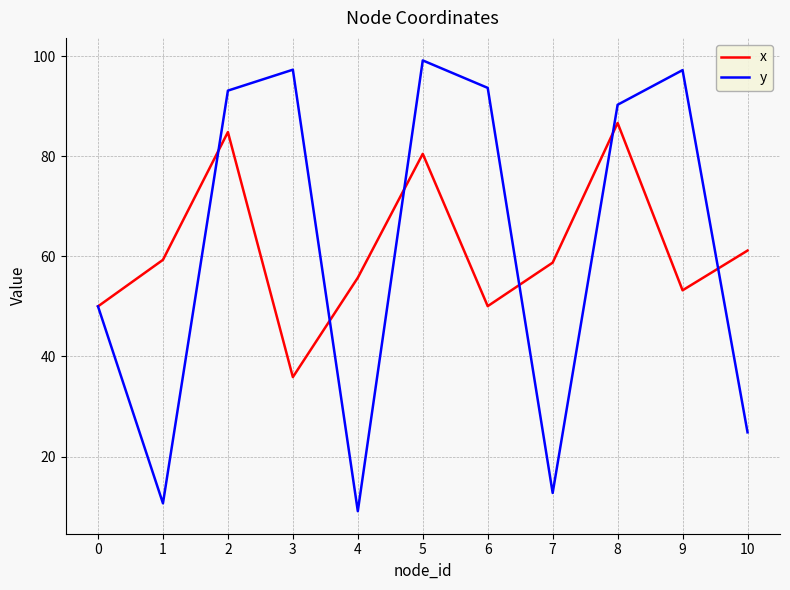

At which category does the chart reach its minimum across all series?

4